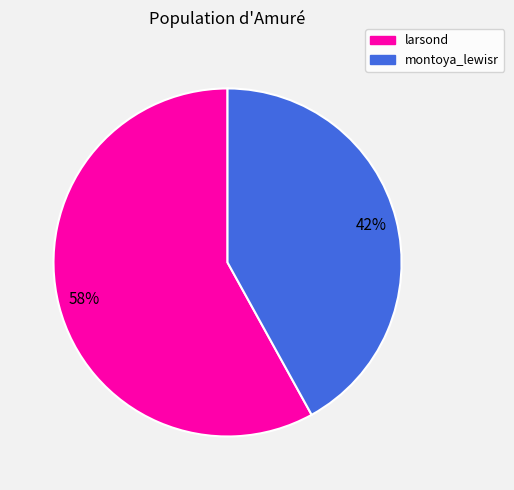

To the nearest percent, what percentage of the pie is larsond?

58%